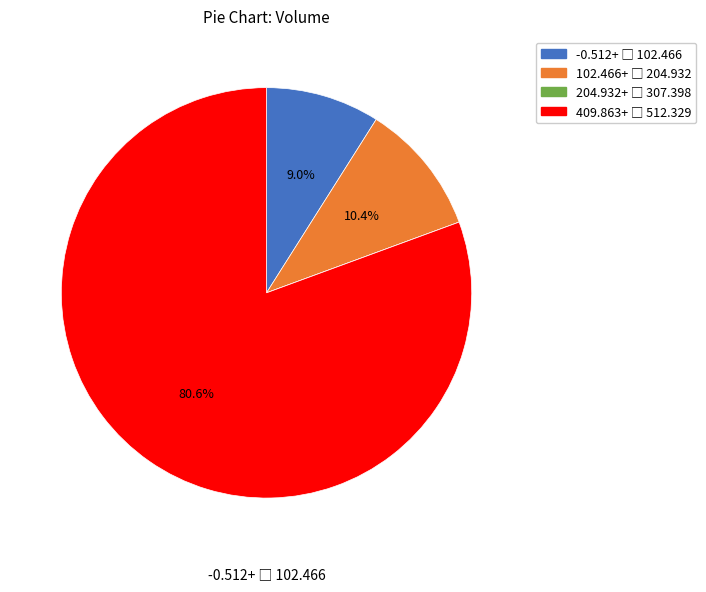

Is there a majority slice in this chart?

Yes